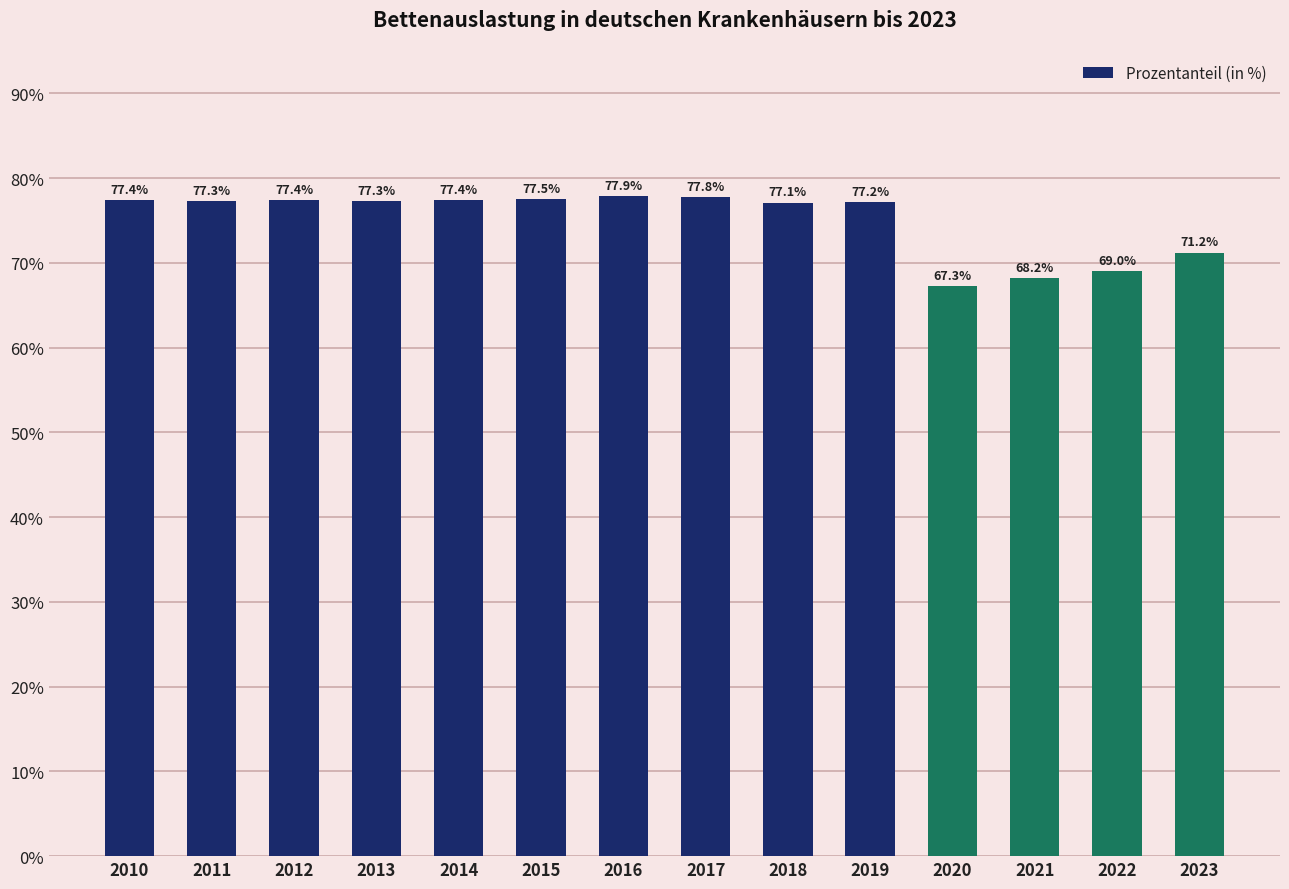

Rank the categories by value from lowest to highest.

2020, 2021, 2022, 2023, 2018, 2019, 2011, 2013, 2010, 2012, 2014, 2015, 2017, 2016